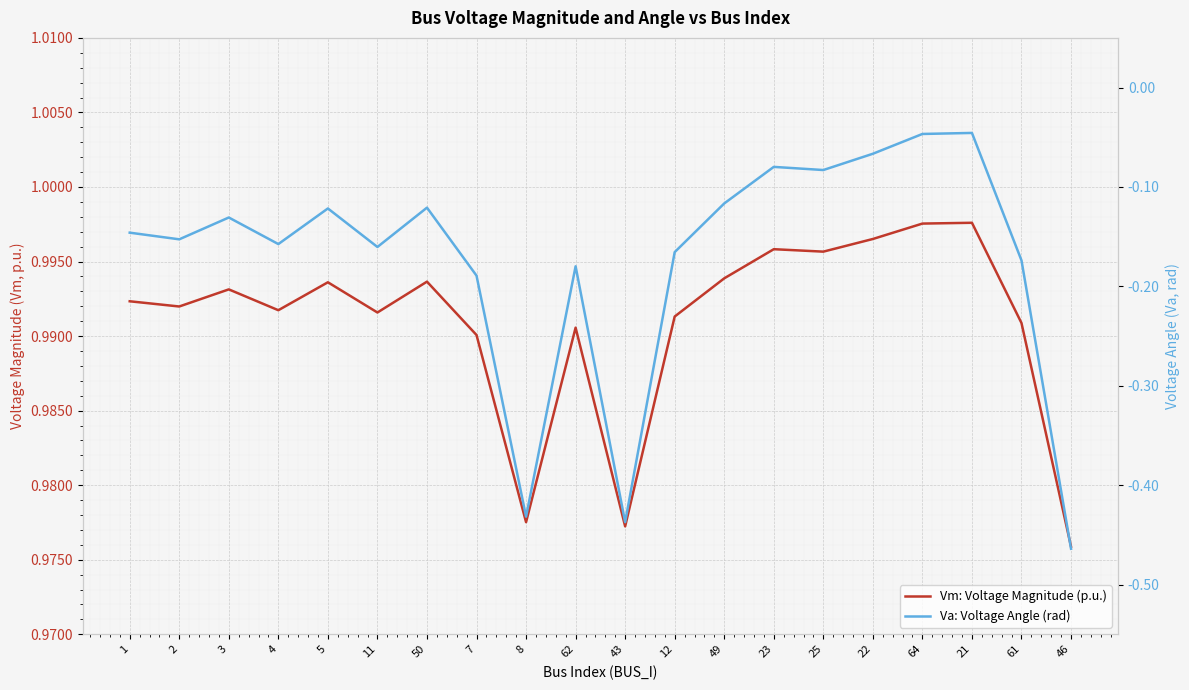

Reading right to left, extract all data points from this chart.

Vm: Voltage Magnitude (p.u.): 46=1.0	61=1.0	21=1.0	64=1.0	22=1.0	25=1.0	23=1.0	49=1.0	12=1.0	43=1.0	62=1.0	8=1.0	7=1.0	50=1.0	11=1.0	5=1.0	4=1.0	3=1.0	2=1.0	1=1.0
Va: Voltage Angle (rad): 46=-0.5	61=-0.2	21=-0.0	64=-0.0	22=-0.1	25=-0.1	23=-0.1	49=-0.1	12=-0.2	43=-0.4	62=-0.2	8=-0.4	7=-0.2	50=-0.1	11=-0.2	5=-0.1	4=-0.2	3=-0.1	2=-0.2	1=-0.1